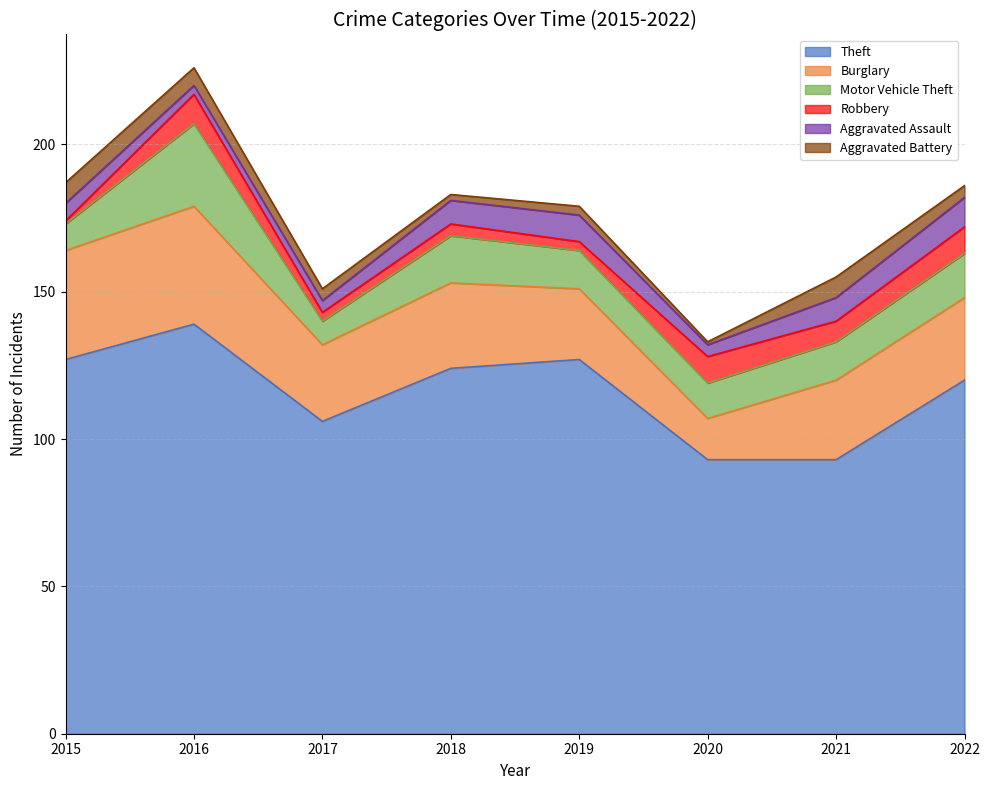

What is the value of the Burglary point at the 2nd from the left?

40